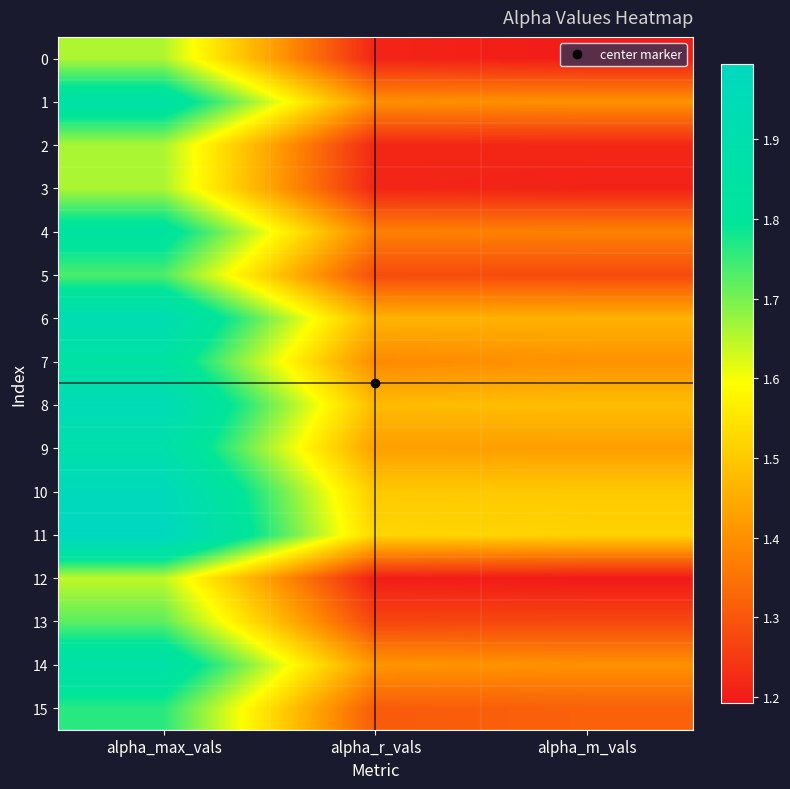

Which series has the widest spread of values?

11